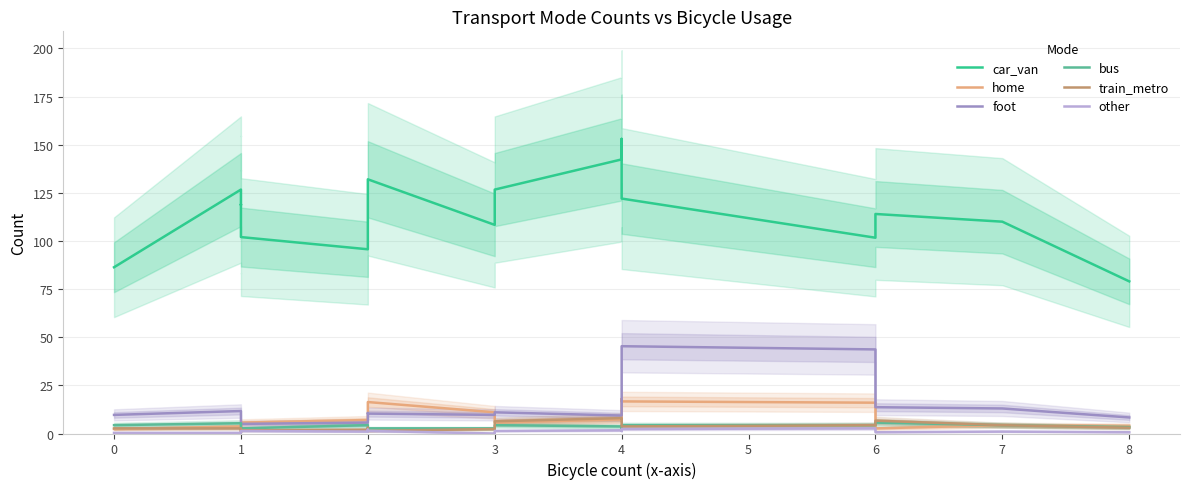

What is the minimum value for foot?

5.0